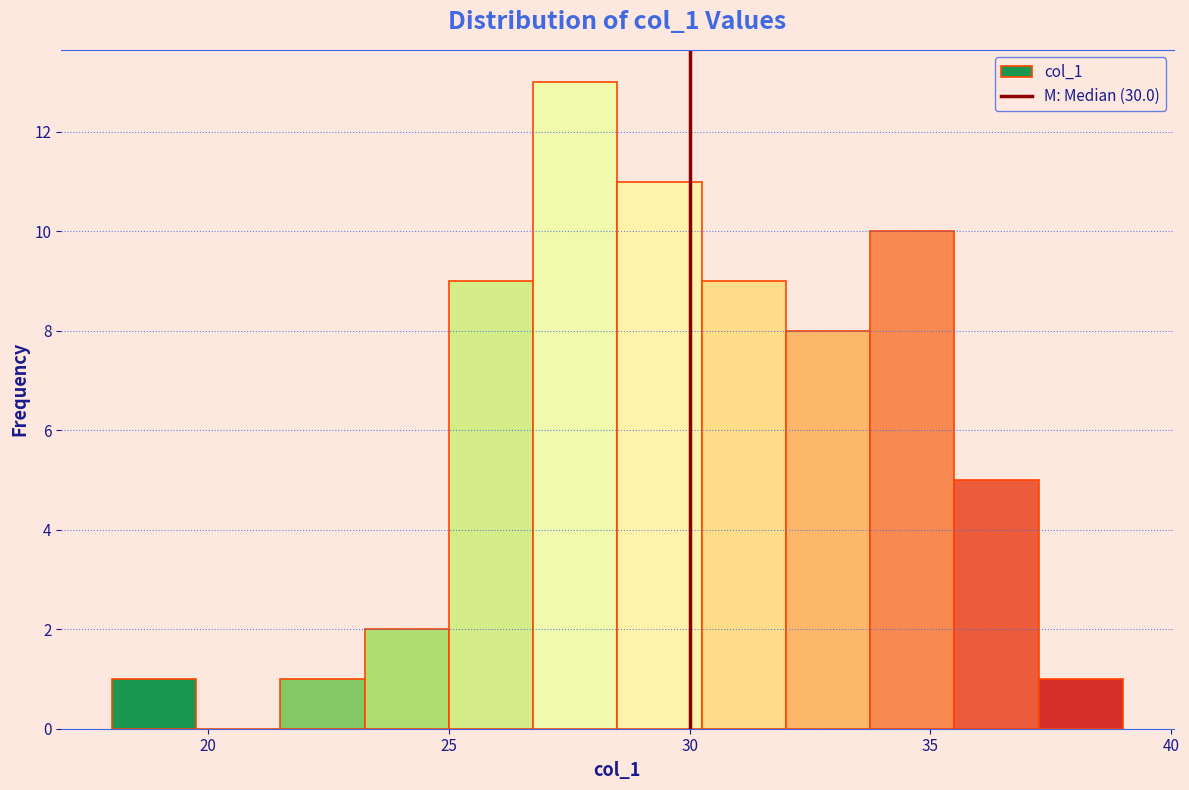

Around what value on the x-axis is the tallest bar? Give the approximate position of its centre, as read against the axis.

27.5